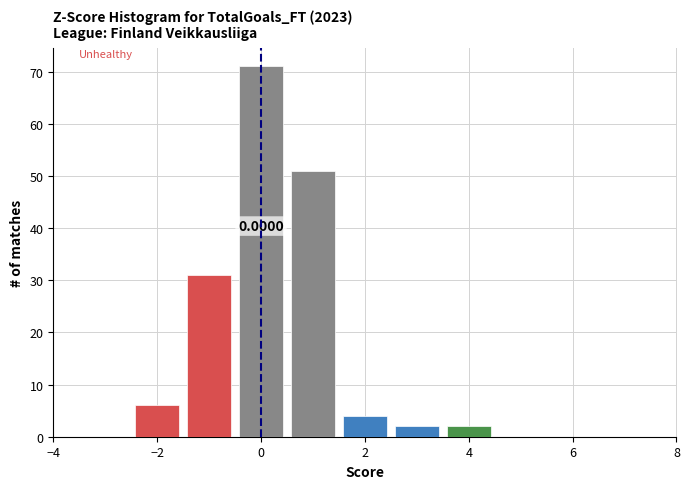

Which range on the x-axis has the tallest bar?

-0.5 to 0.5